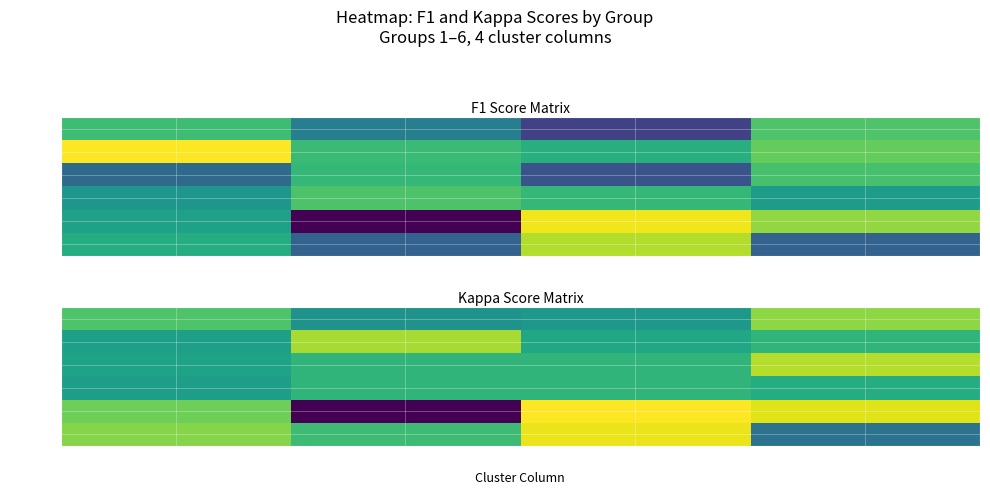

What is the difference between the maximum and minimum values in the Group 6 series?

0.7